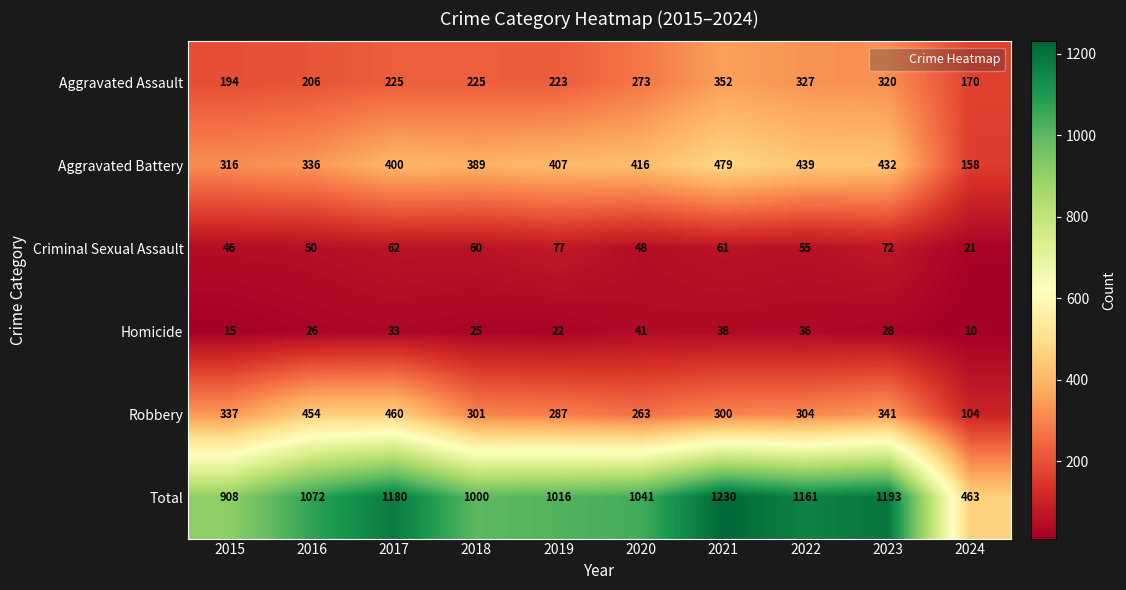

Rank the series by their maximum value, from lowest to highest.

Homicide, Criminal Sexual Assault, Aggravated Assault, Robbery, Aggravated Battery, Total